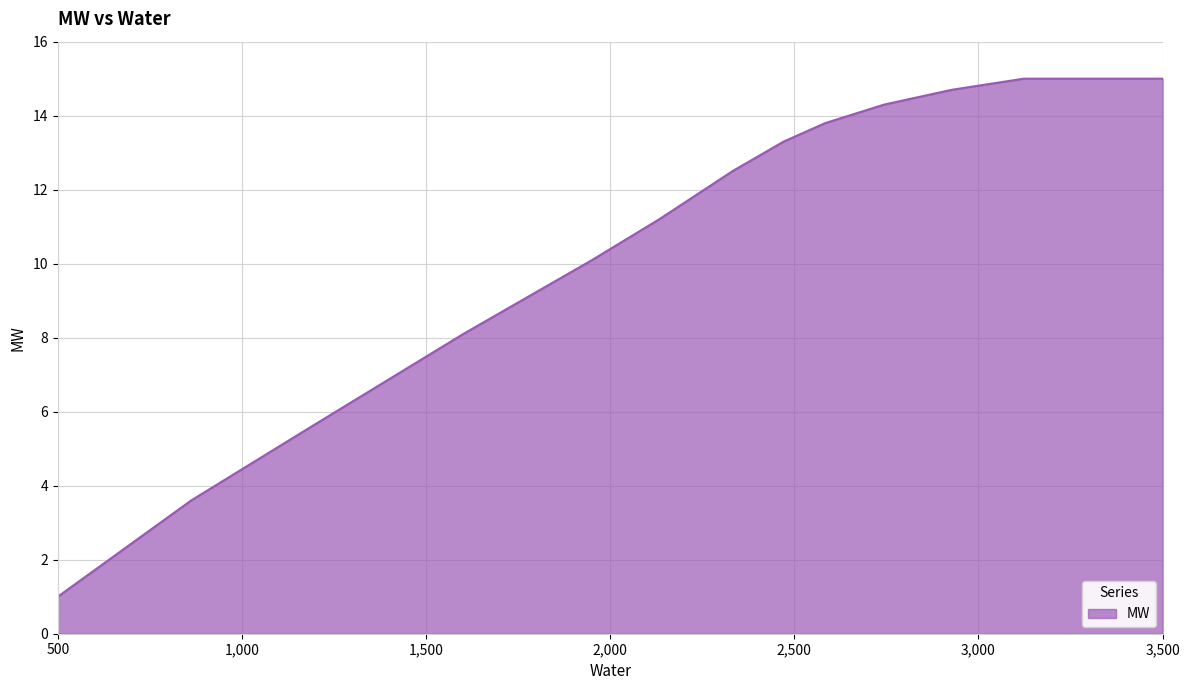

What is the minimum value shown in the chart?

1.0